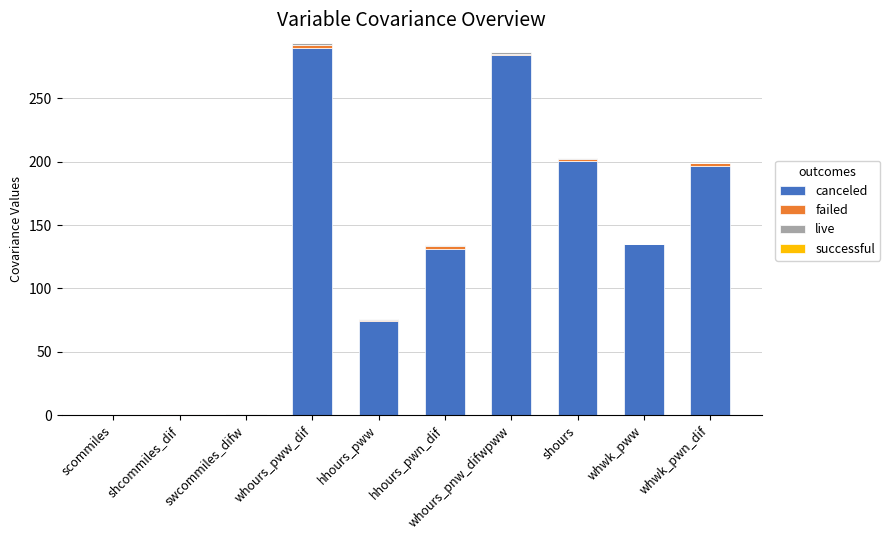

The value of canceled at scommiles is 0.1. True or false?

True